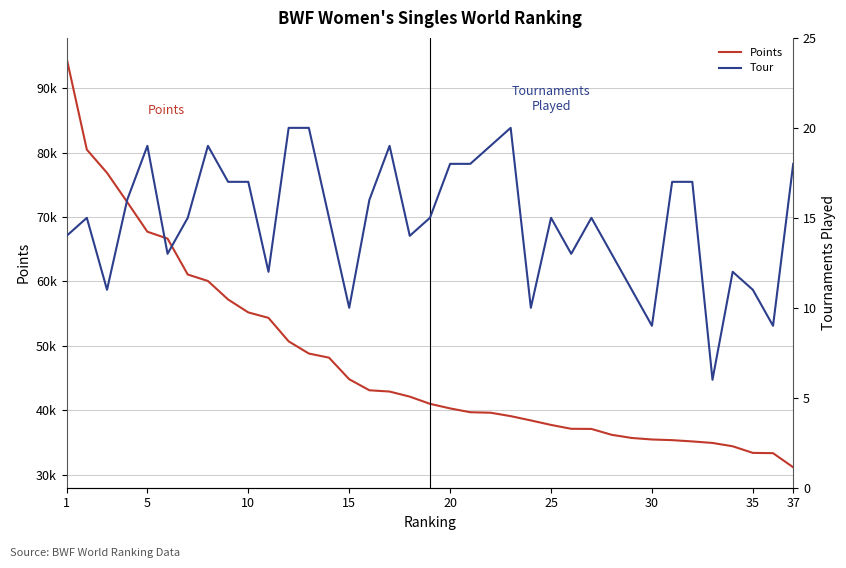

How many categories are shown in the chart?

37